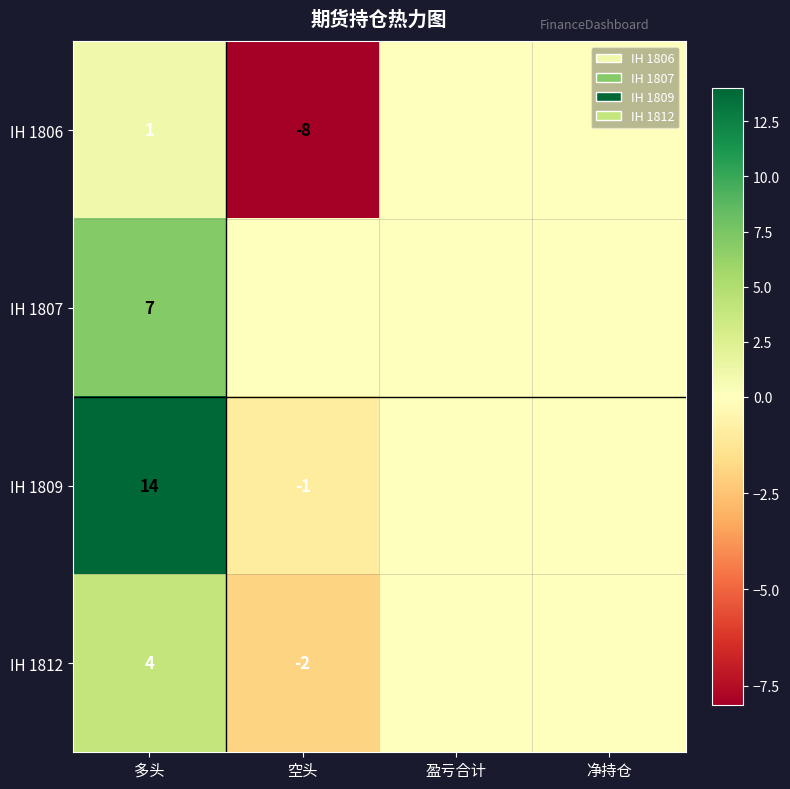

What is the spread (max minus min) of values at 多头?

13